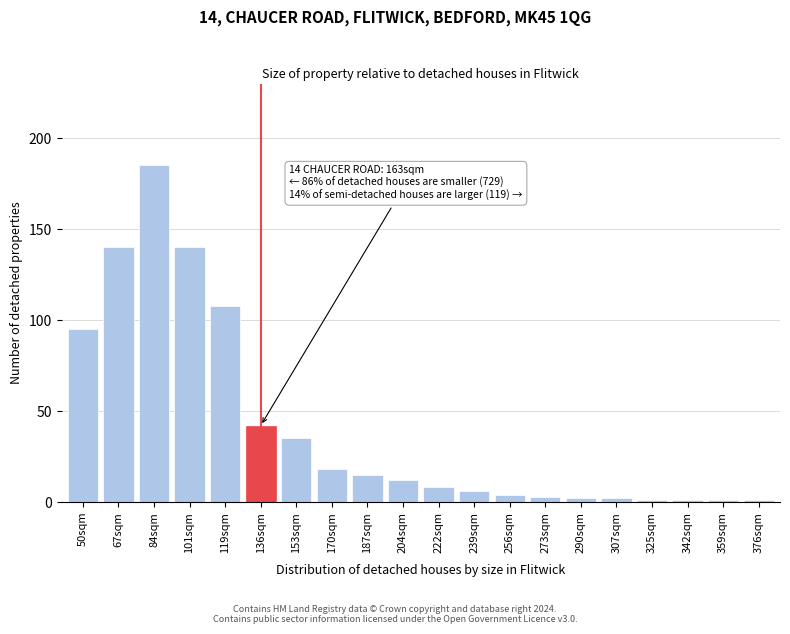

Reading right to left, list all the values displayed in this chart.

376sqm=1	359sqm=1	342sqm=1	325sqm=1	307sqm=2	290sqm=2	273sqm=3	256sqm=4	239sqm=6	222sqm=8	204sqm=12	187sqm=15	170sqm=18	153sqm=35	136sqm=42	119sqm=108	101sqm=140	84sqm=185	67sqm=140	50sqm=95